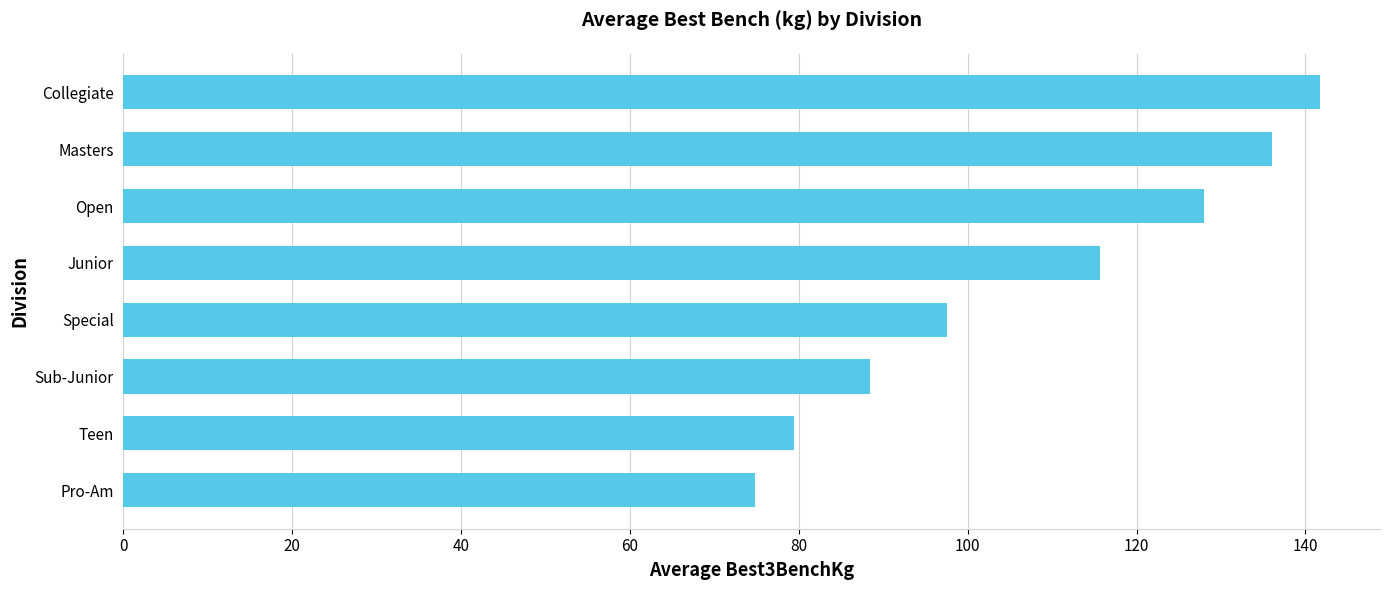

List the labels in order of value, smallest first.

Pro-Am, Teen, Sub-Junior, Special, Junior, Open, Masters, Collegiate